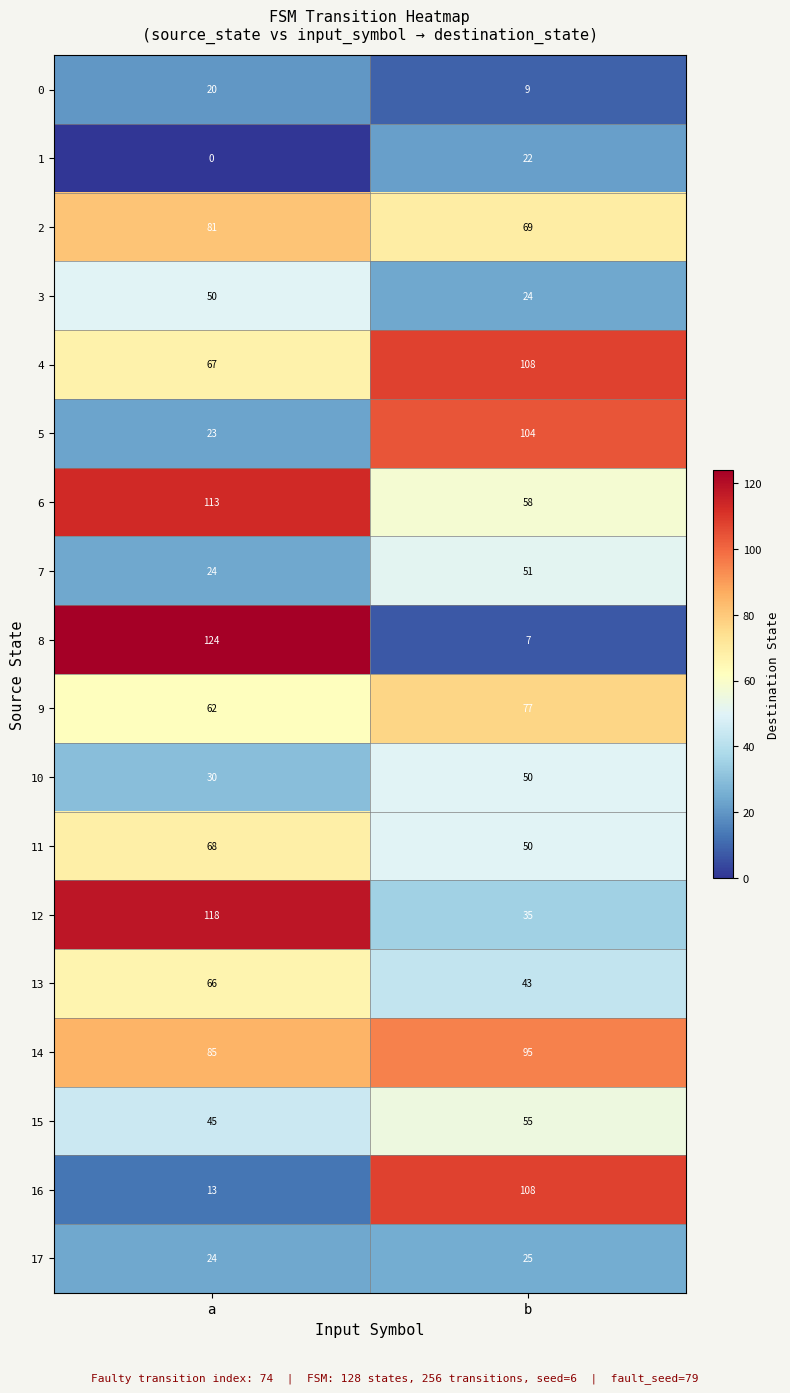

Is it true that 4 equals 18 at a?

False